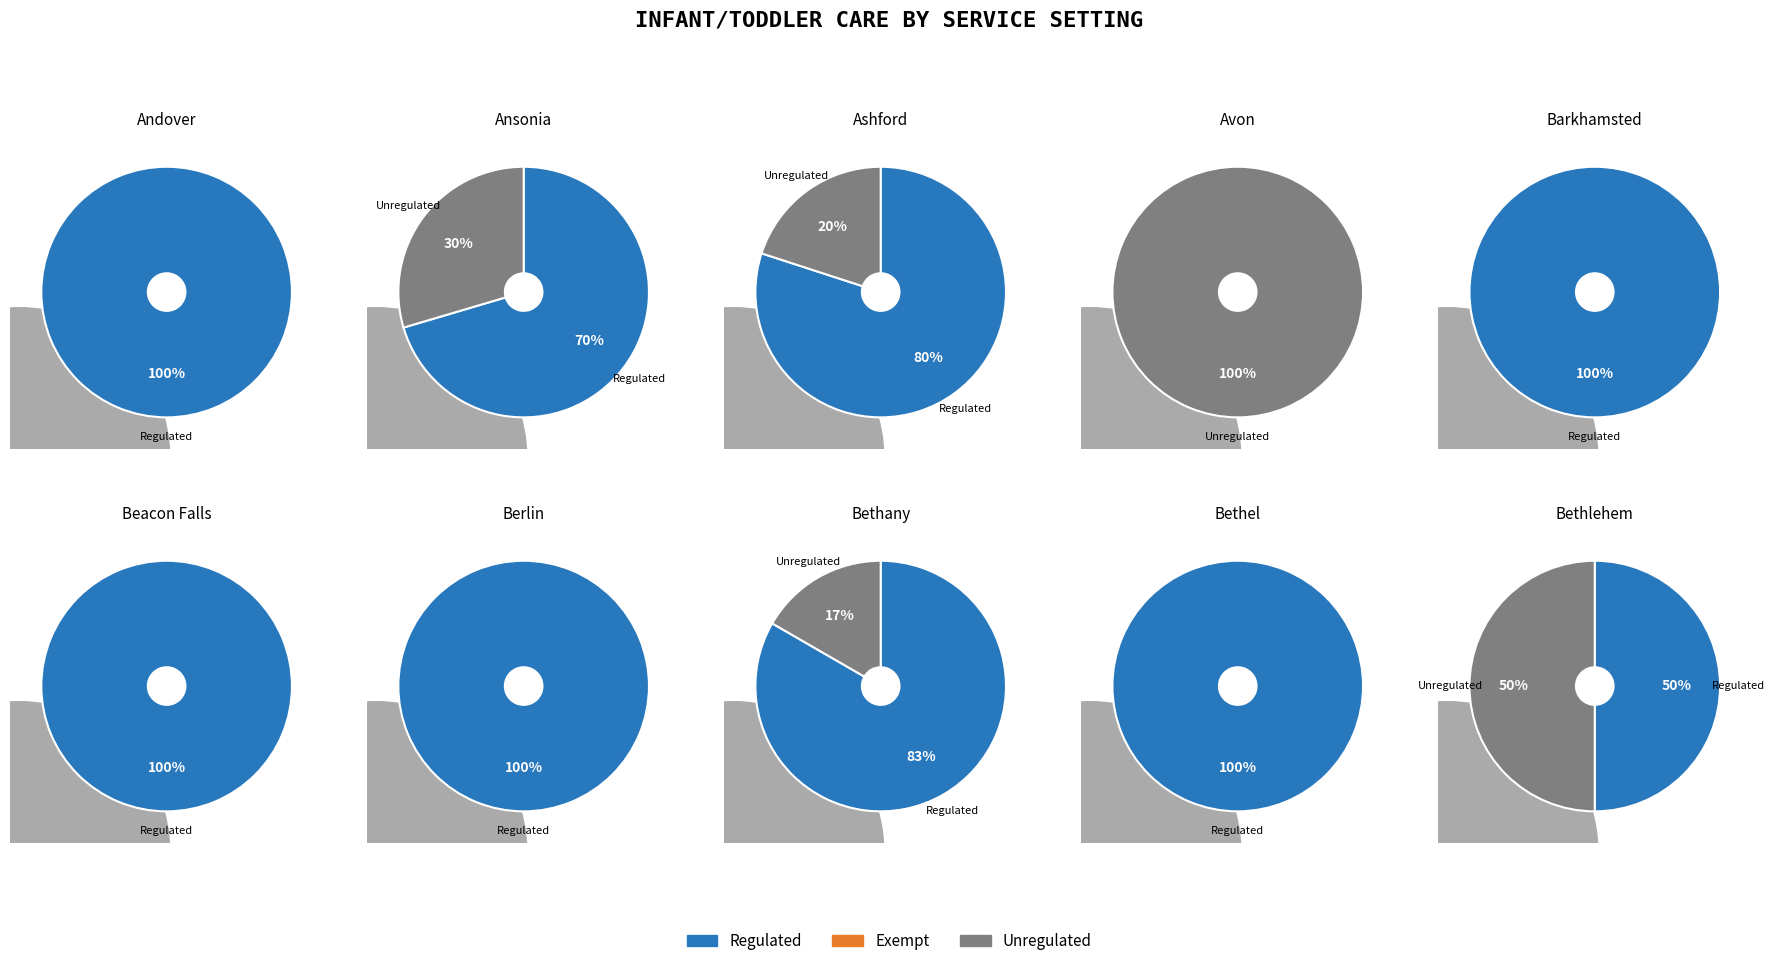

True or false: ANSONIA accounts for 69% of the total.

True